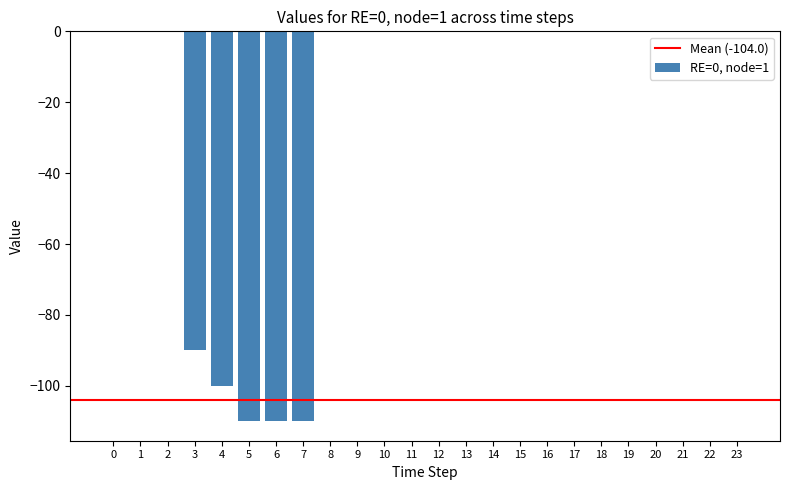

How many series are shown in this chart?

1